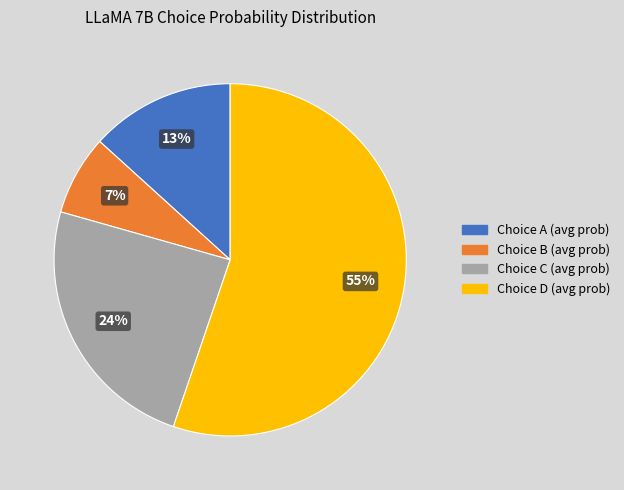

To the nearest percent, what is the average slice percentage?

25%